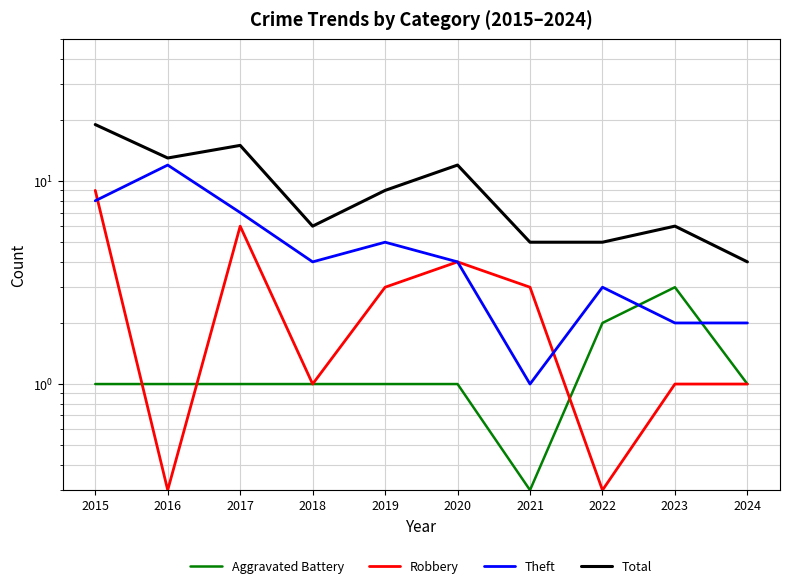

The Total series shows 6.0 at 2018. True or false?

True